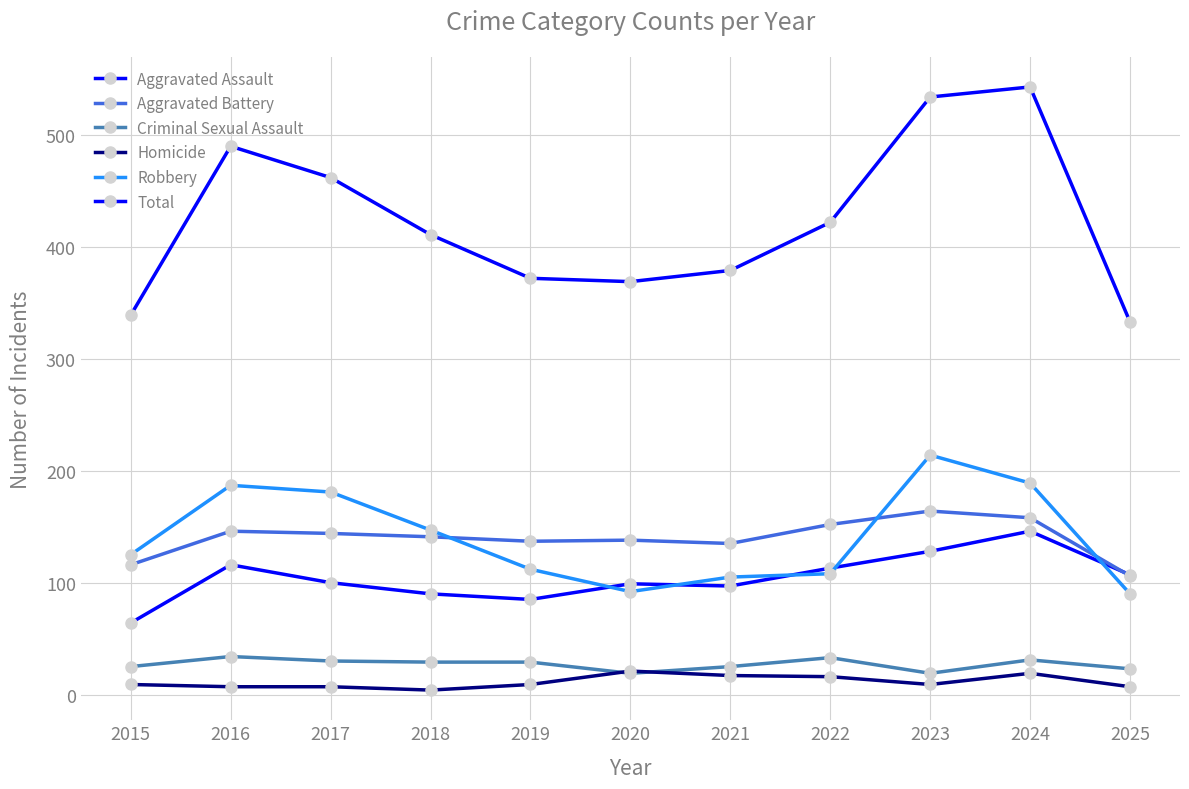

Count the number of data series in this chart.

6